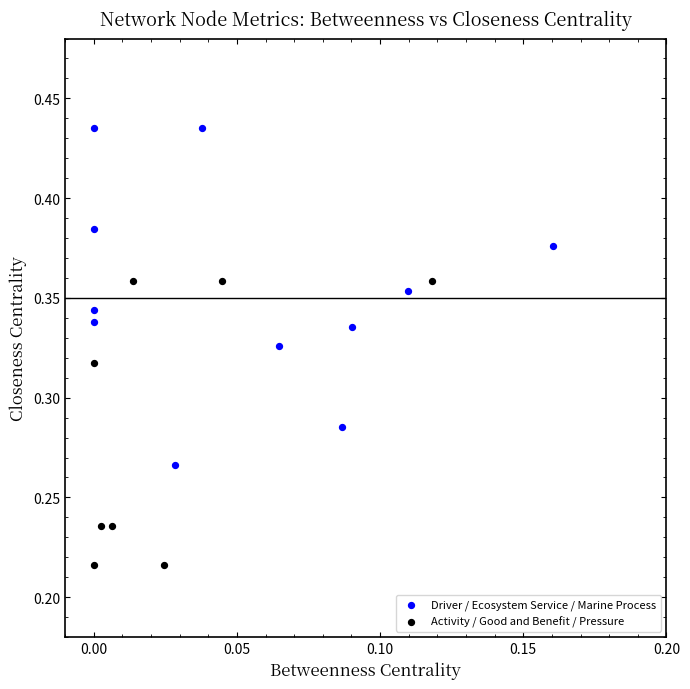

Which series contains the lowest Y value?

Activity / Good and Benefit / Pressure